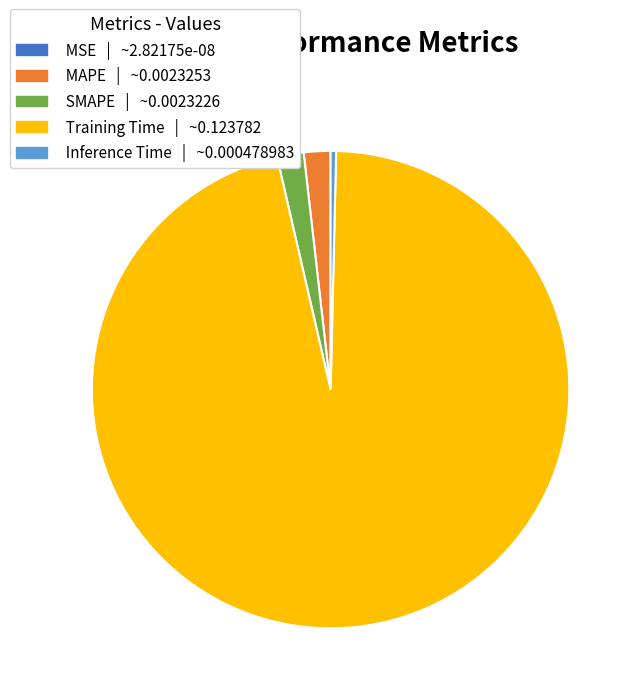

What is the largest slice in the pie chart?

Training Time